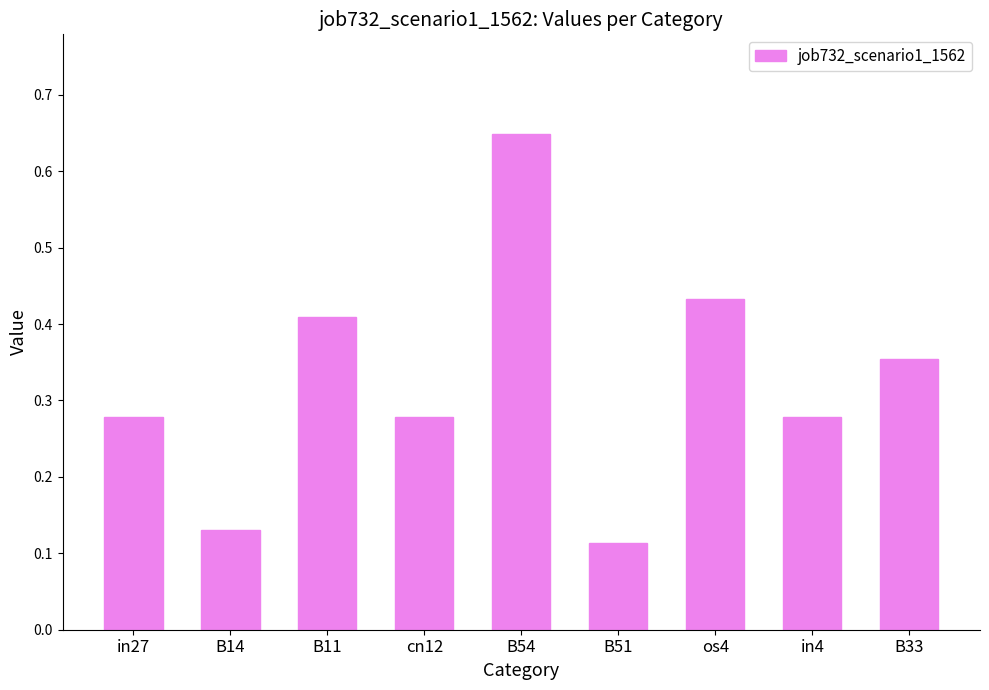

At which label is the value closest to 0?

B51